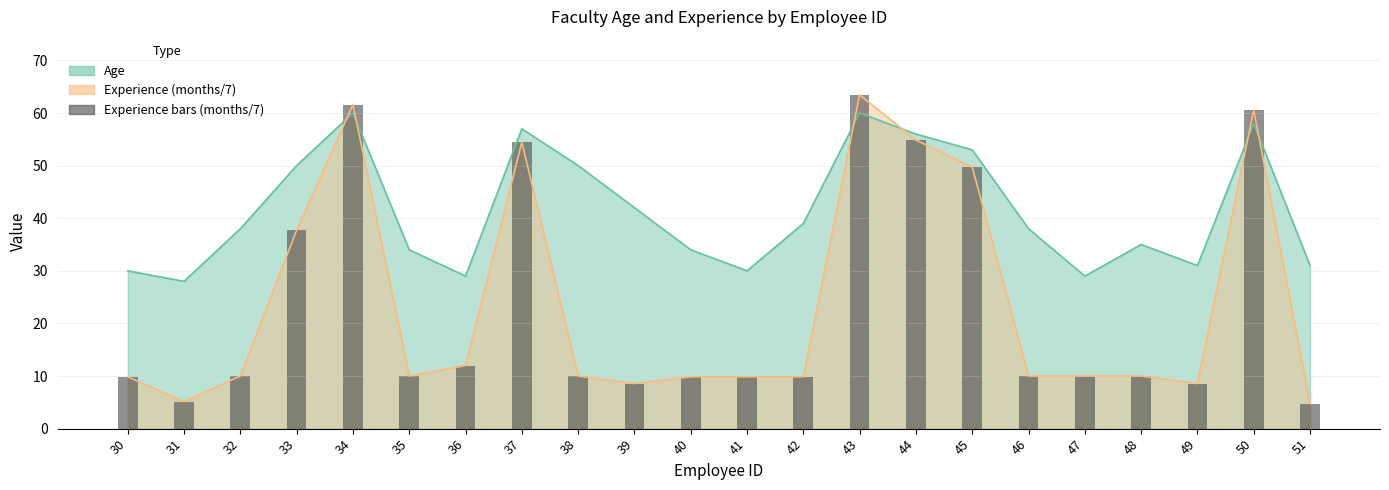

The value at 33 is 16.9. True or false?

False